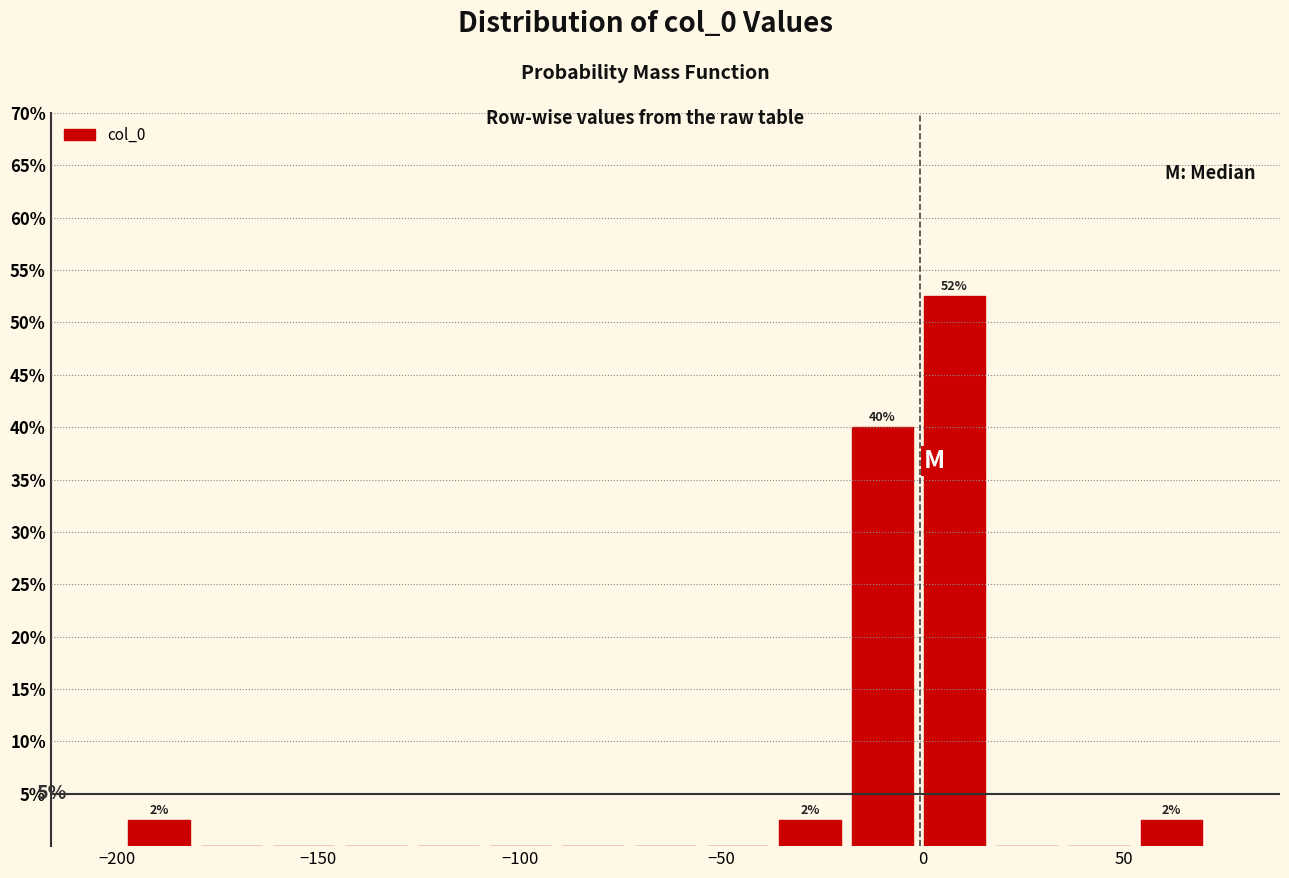

Around what value on the x-axis is the tallest bar? Give the approximate position of its centre, as read against the axis.

10